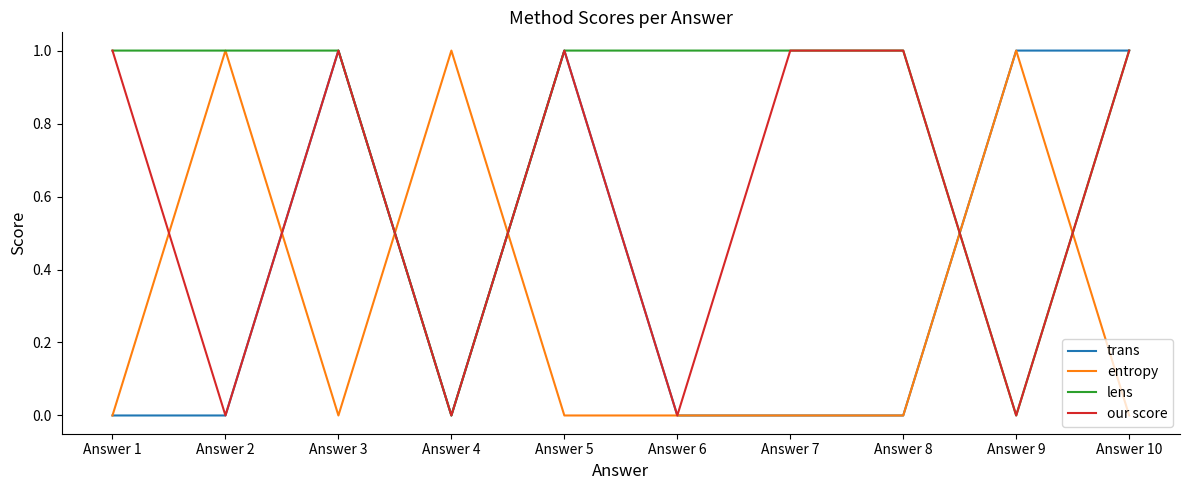

Rank the series by their average value, from highest to lowest.

lens, our score, trans, entropy